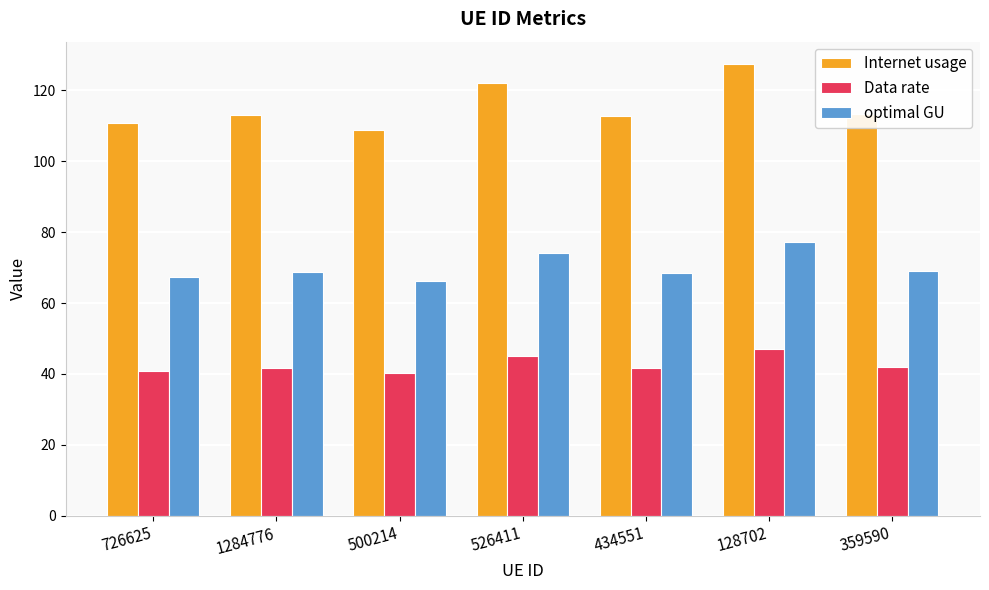

Is the value of Internet usage at 1284776 greater than the value of Data rate at 359590?

Yes